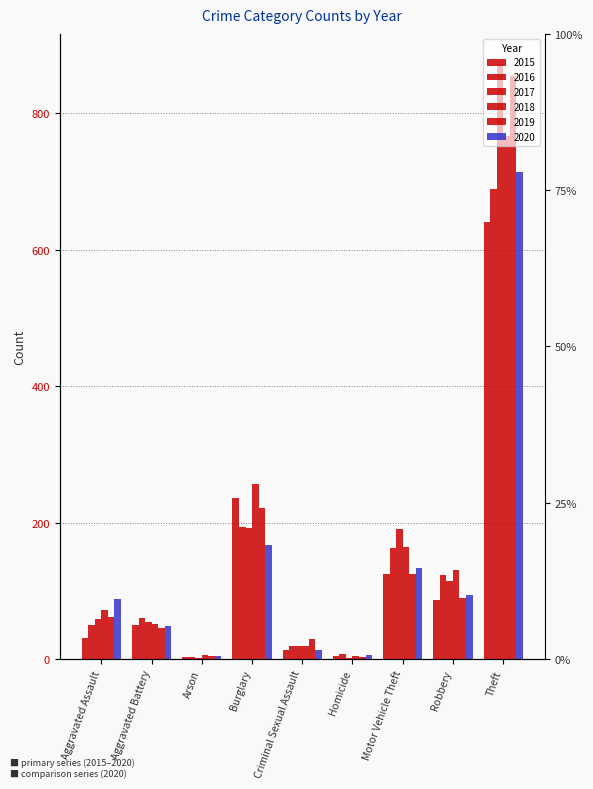

Does the chart contain any negative values?

No